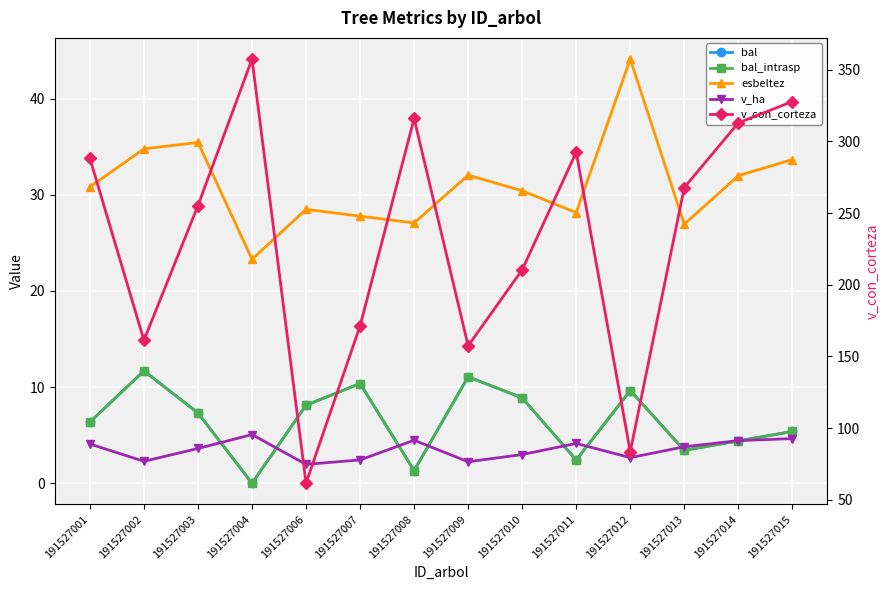

What are all the series names shown in the legend?

bal, bal_intrasp, esbeltez, v_ha, v_con_corteza